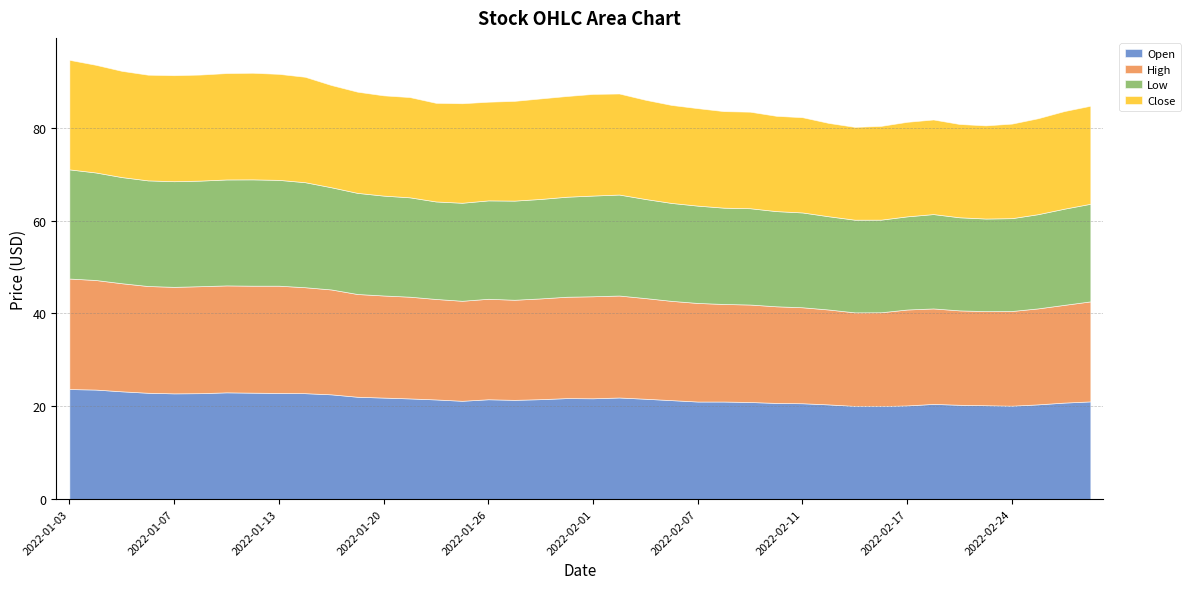

The High series shows 35.5 at 2022-03-01. True or false?

False